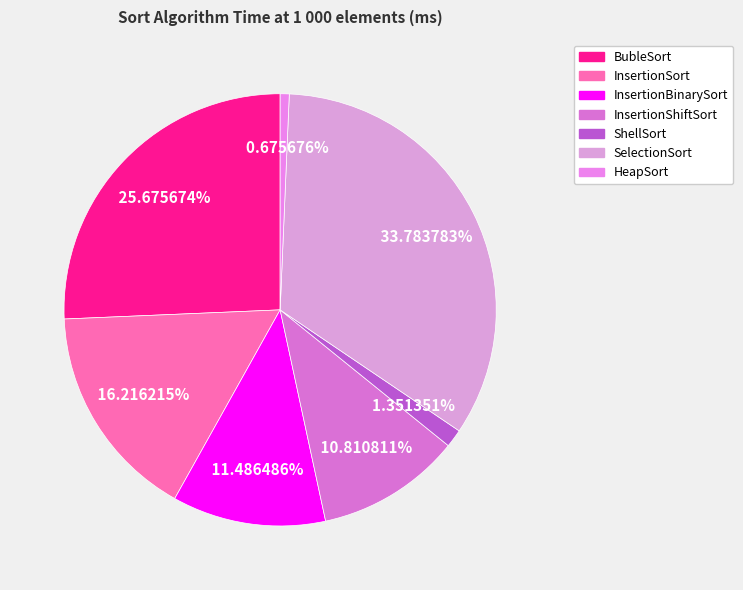

To the nearest percent, what is the difference between the ShellSort and InsertionBinarySort slice percentages?

10%